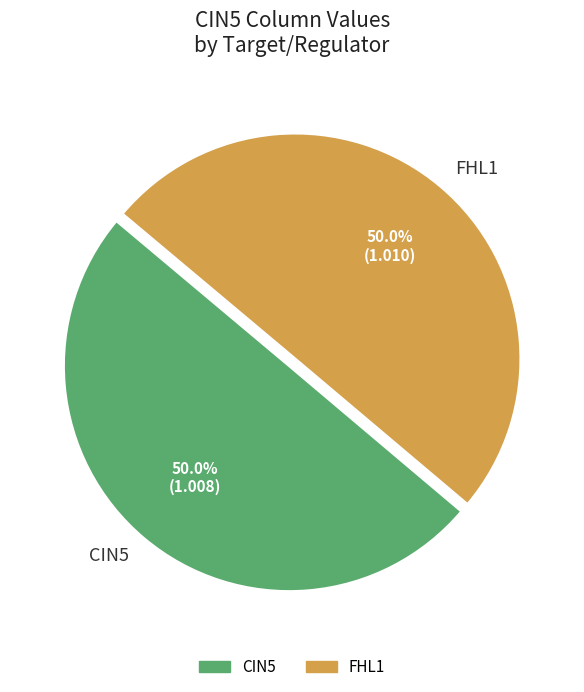

How many slices are in this pie chart?

2